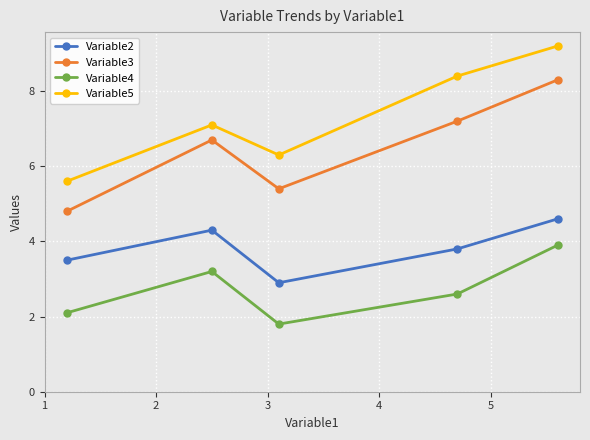

In Variable2, how many points are higher than both neighbors (excluding endpoints)?

1